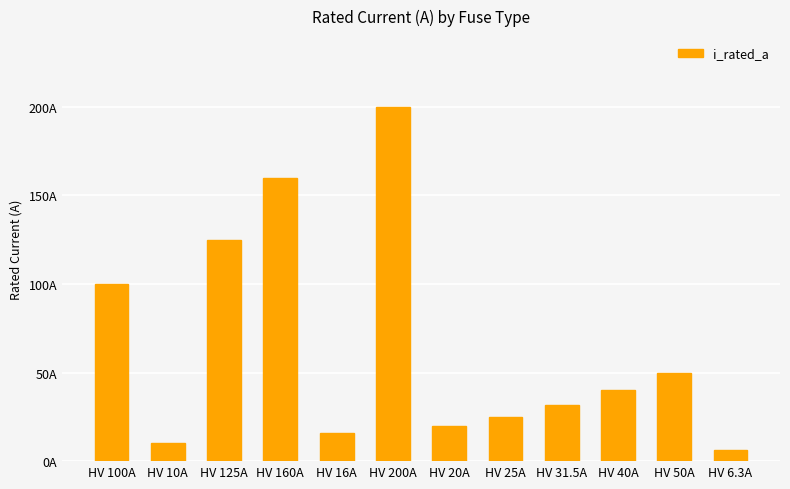

What position from the left is HV 25A?

8